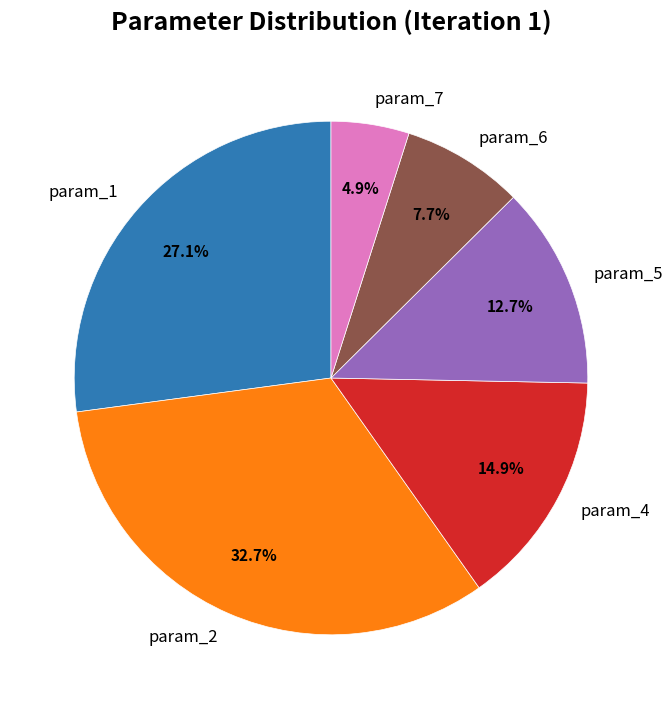

Combined, do param_6 and param_7 account for over 50%?

No